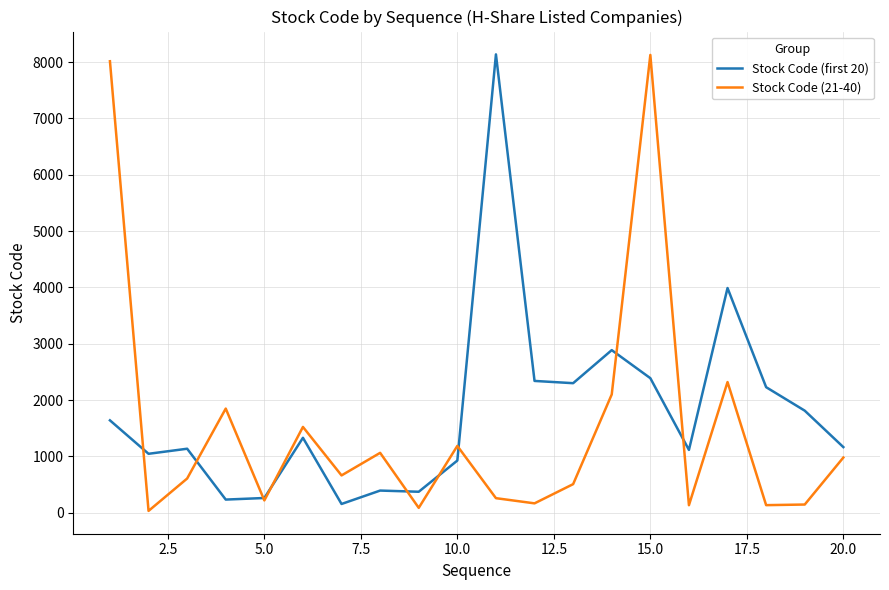

True or false: Stock Code (first 20) and Stock Code (21-40) cross at least once.

True